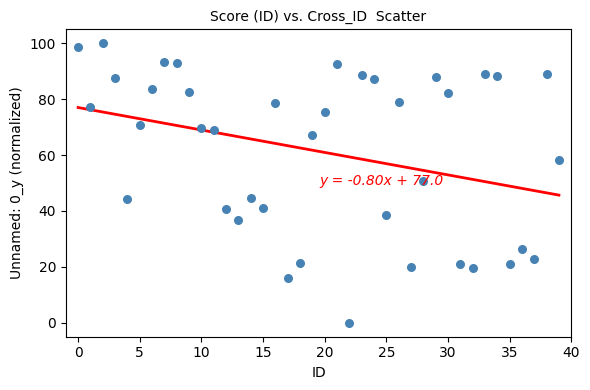

What is the range of Y values (max minus min)?

100.0